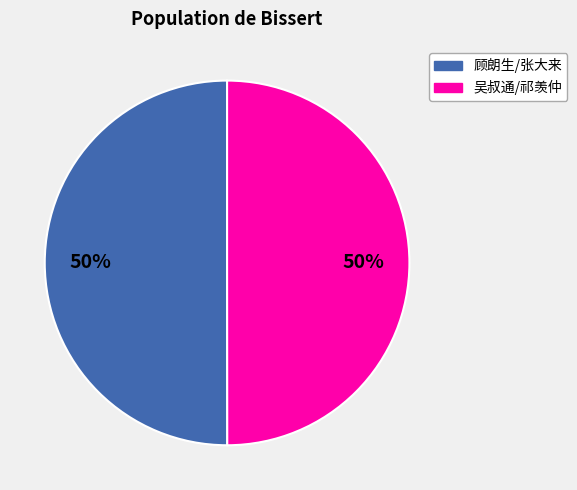

To the nearest percent, what is the average slice percentage?

50%